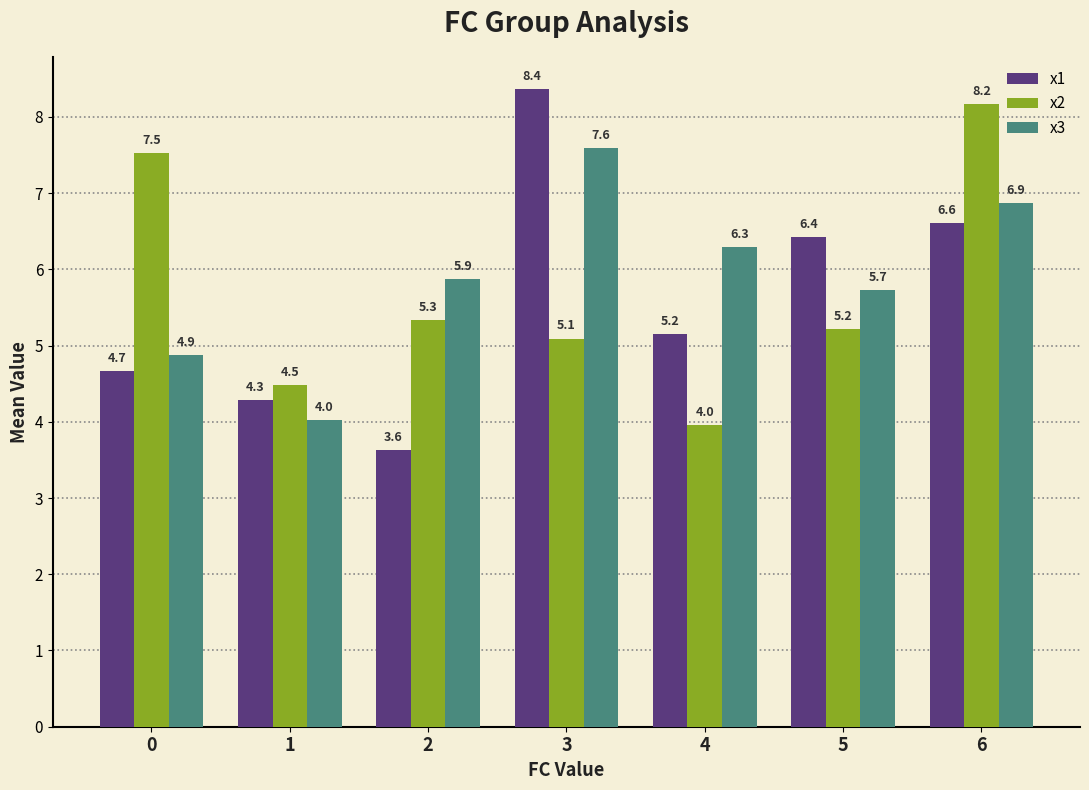

What is the sum of the x1 values at 1 and 4?

9.4